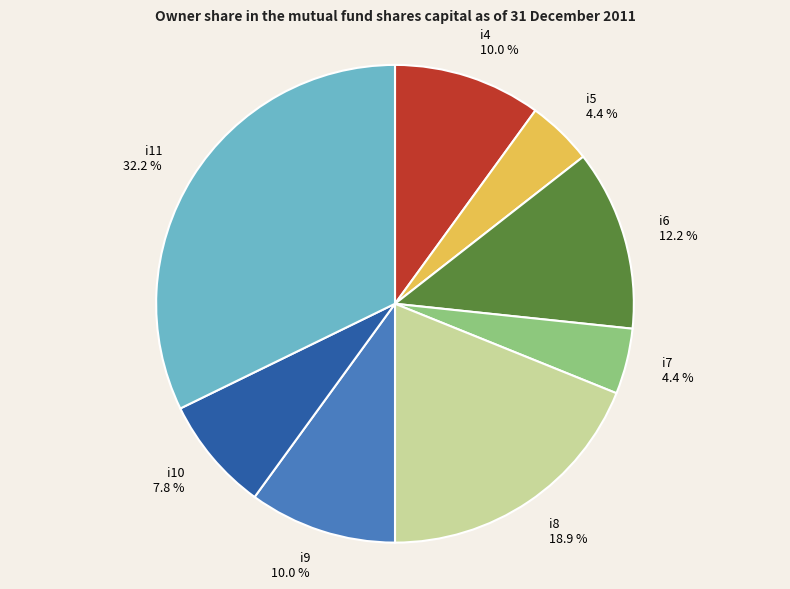

What is the total percentage of i8 and i6?

31.1%